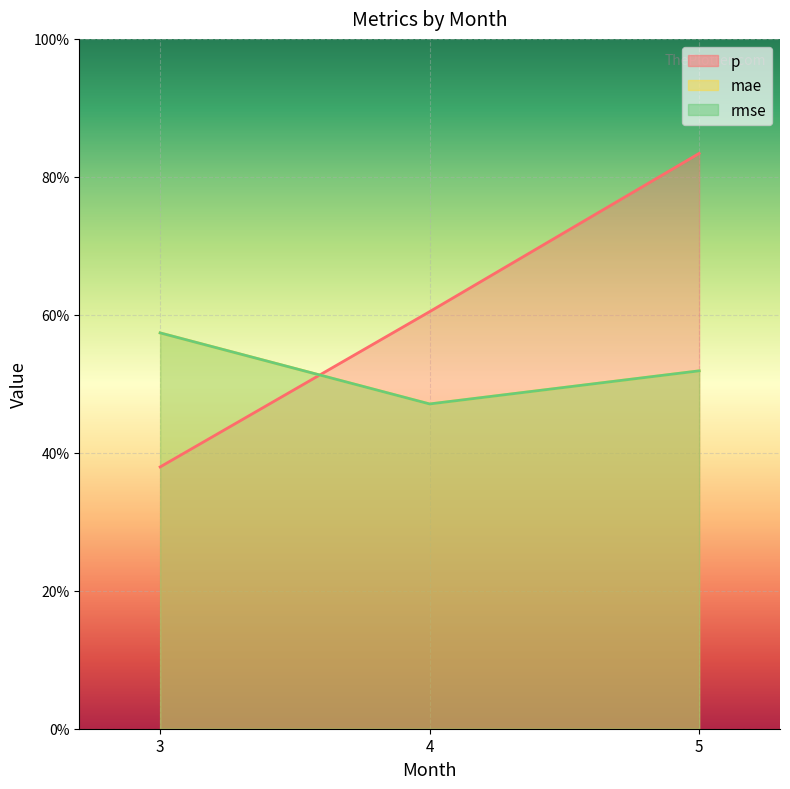

Which category has the highest value in the p series?

5